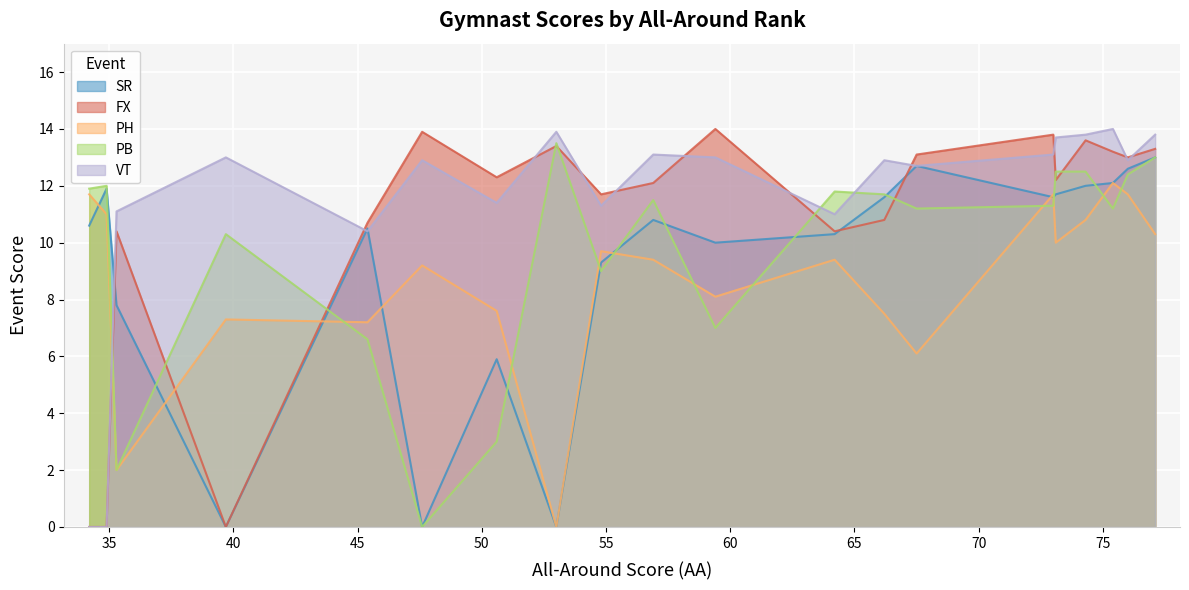

Which series has the largest total across all categories?

VT